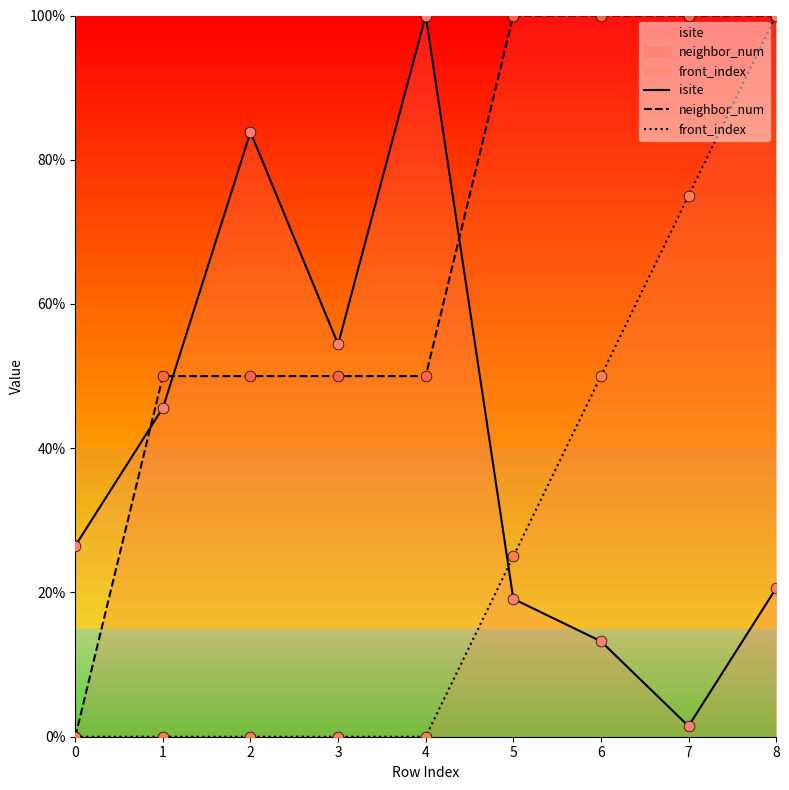

Which series reaches the minimum Y coordinate?

neighbor_num